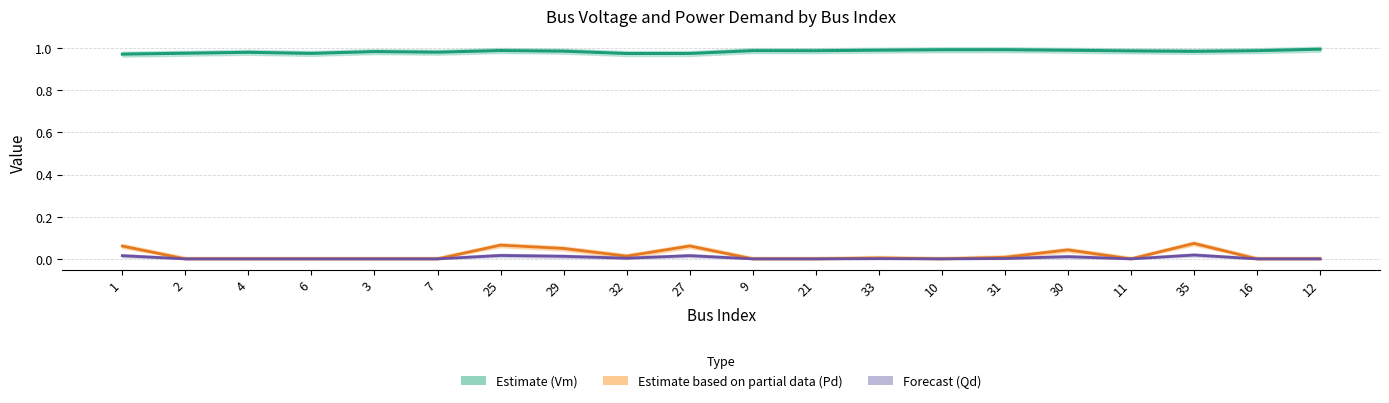

At which category does the chart reach its peak across all series?

12